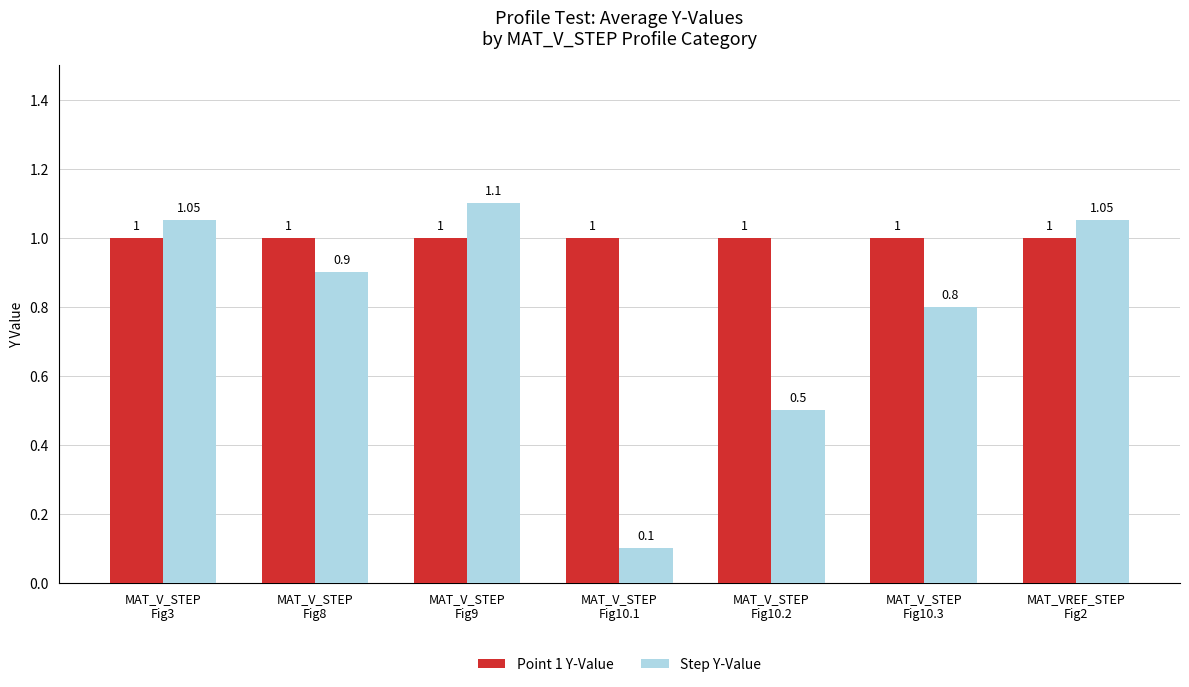

Which series has the widest spread of values?

Step Y-Value